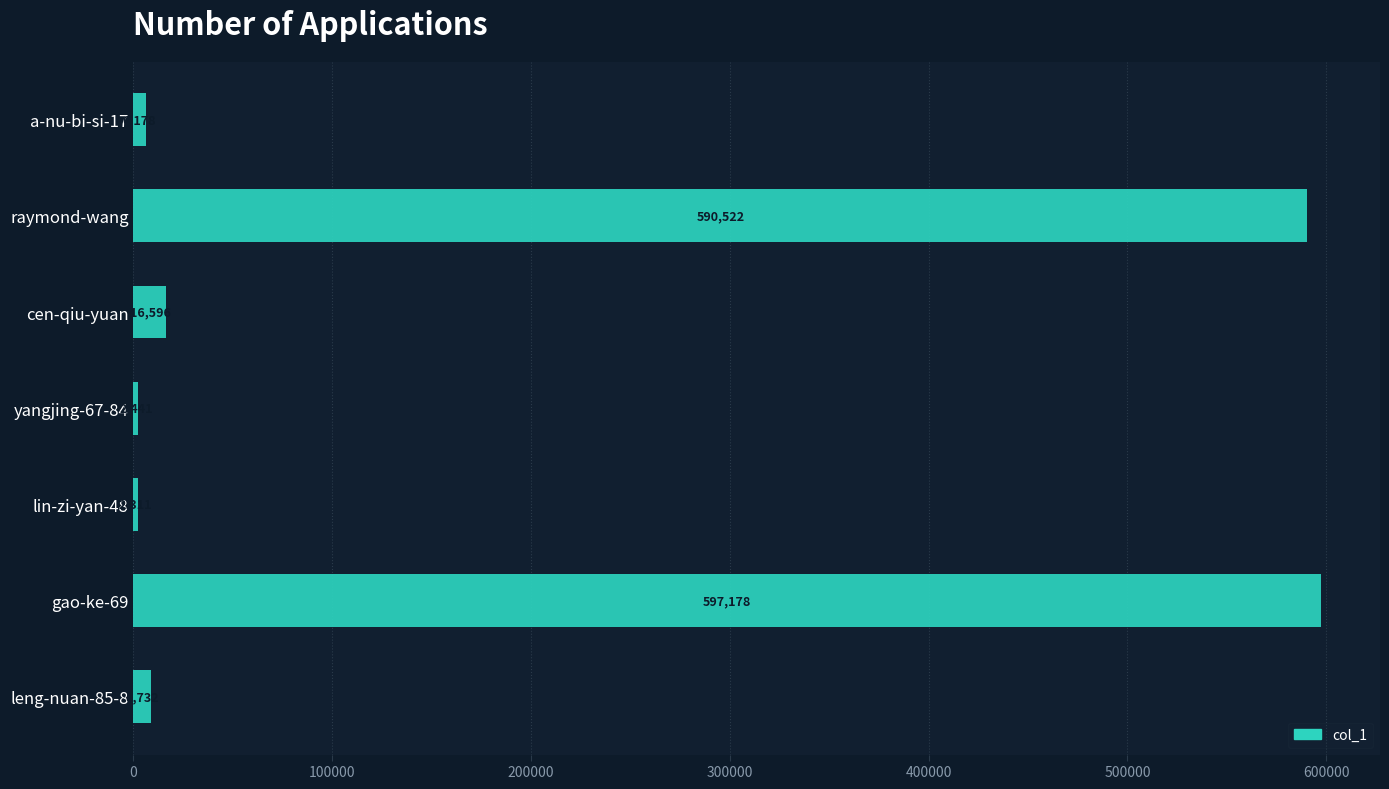

Reading top to bottom, list all the values displayed in this chart.

a-nu-bi-si-17=6178	raymond-wang=590522	cen-qiu-yuan=16596	yangjing-67-84=2441	lin-zi-yan-48=2311	gao-ke-69=597178	leng-nuan-85-8=8732